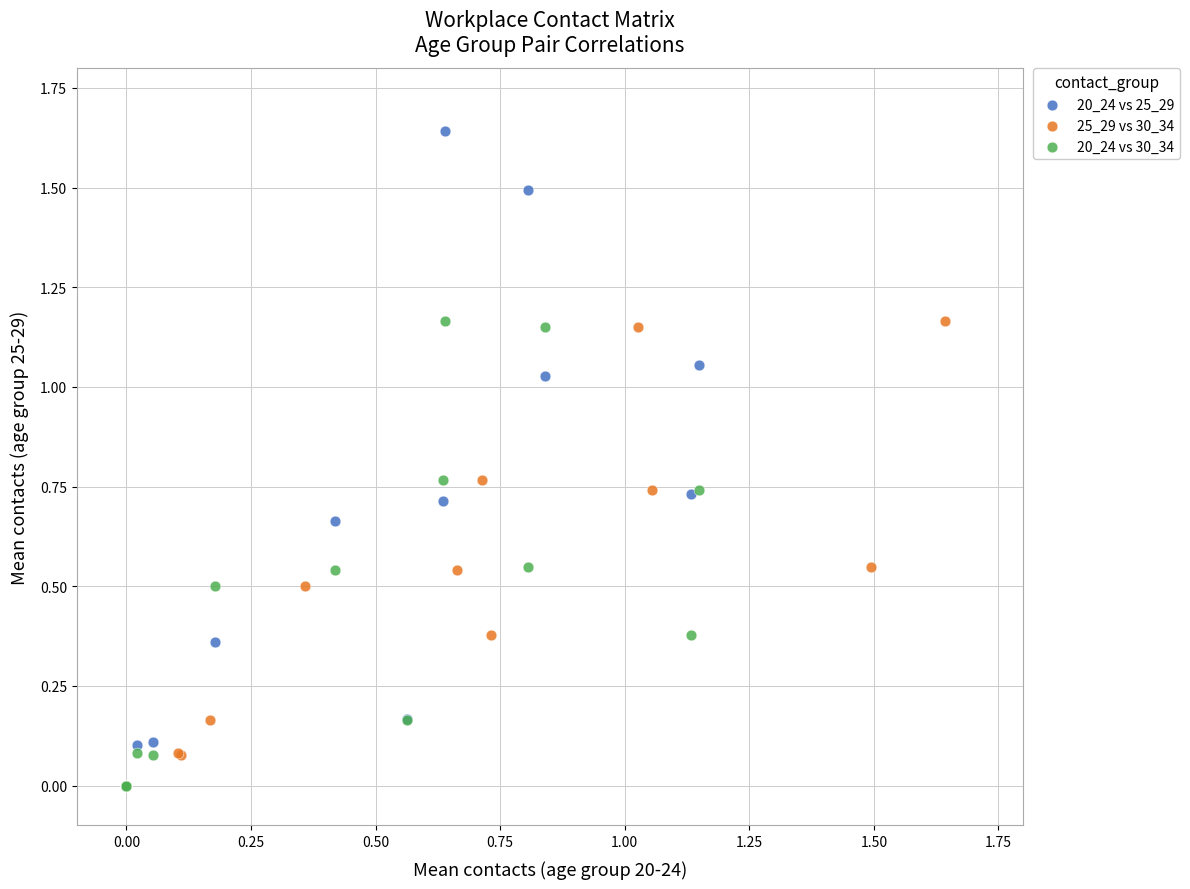

Which series reaches the maximum Y coordinate?

20_24 vs 25_29